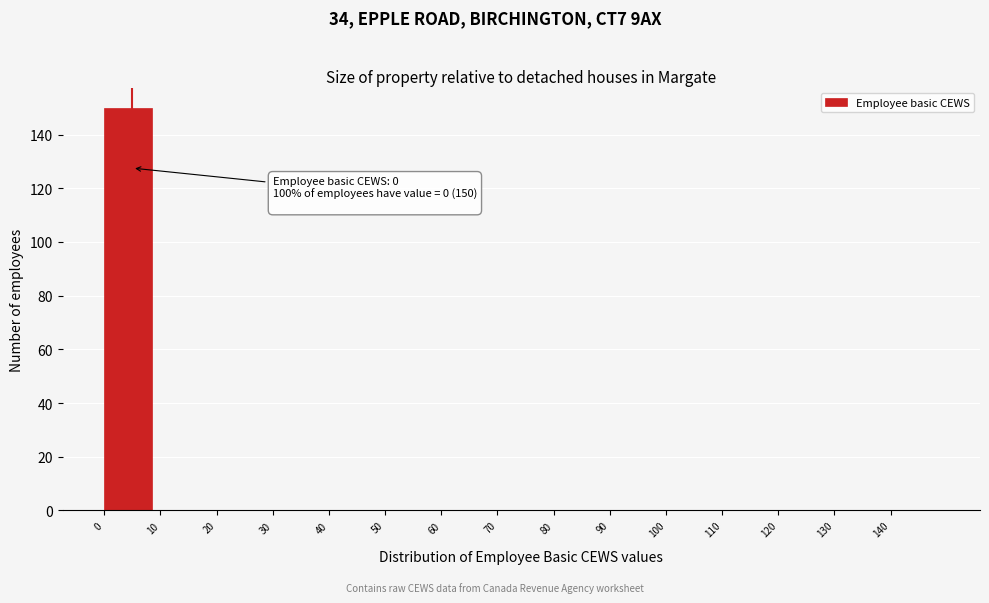

Over which range of the x-axis is the bar tallest?

0 to 10